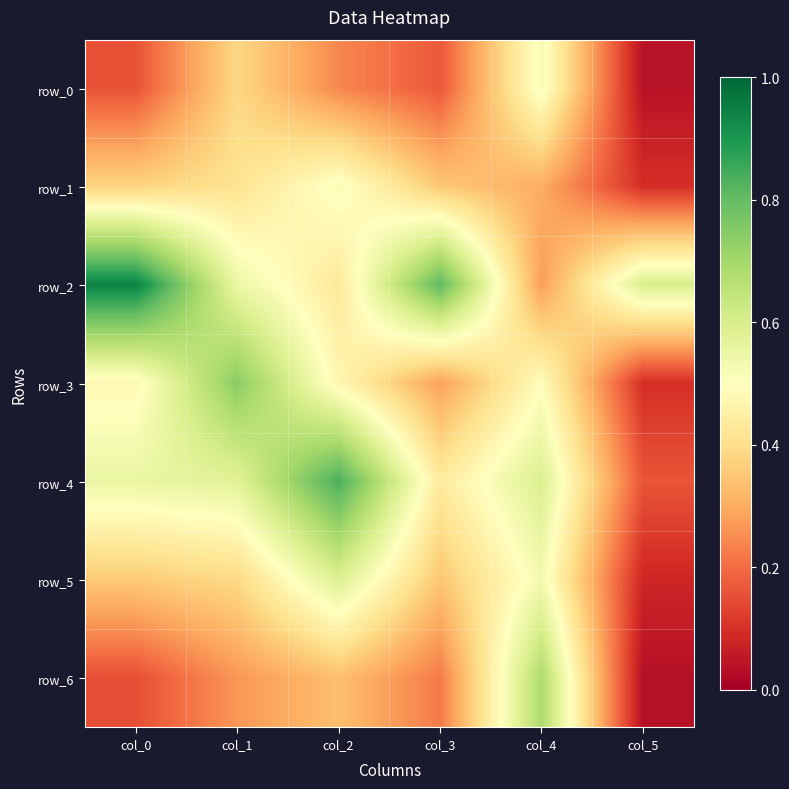

True or false: row_1 has a value of 0.3 at col_4.

True